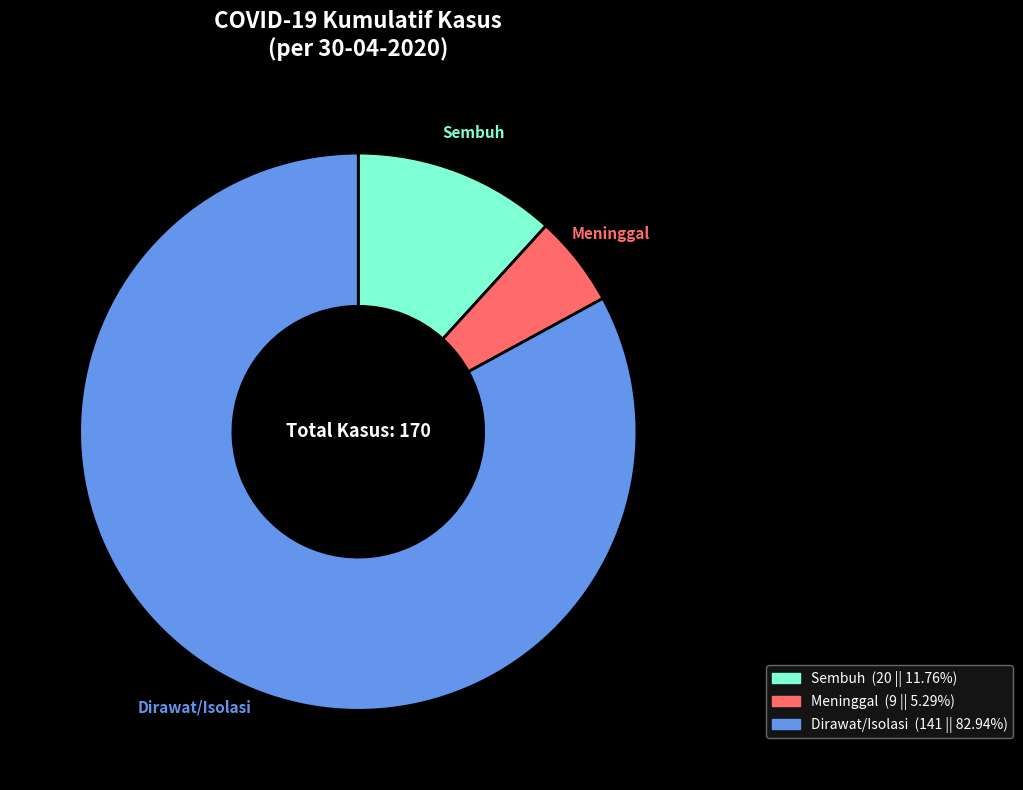

Between Sembuh and Meninggal, which is larger?

Sembuh